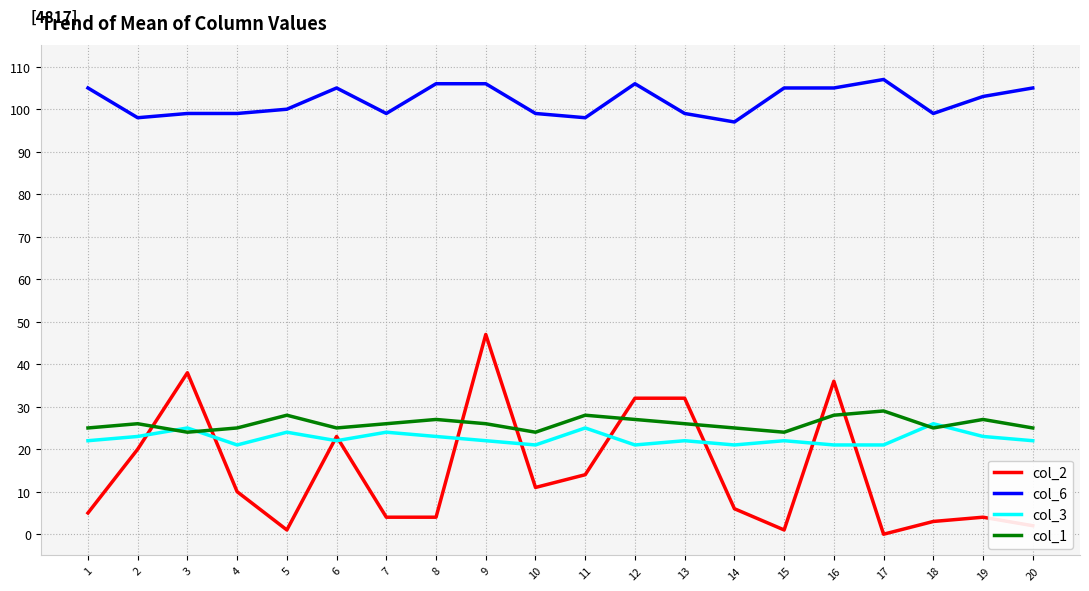

How many lines are shown in the chart?

4